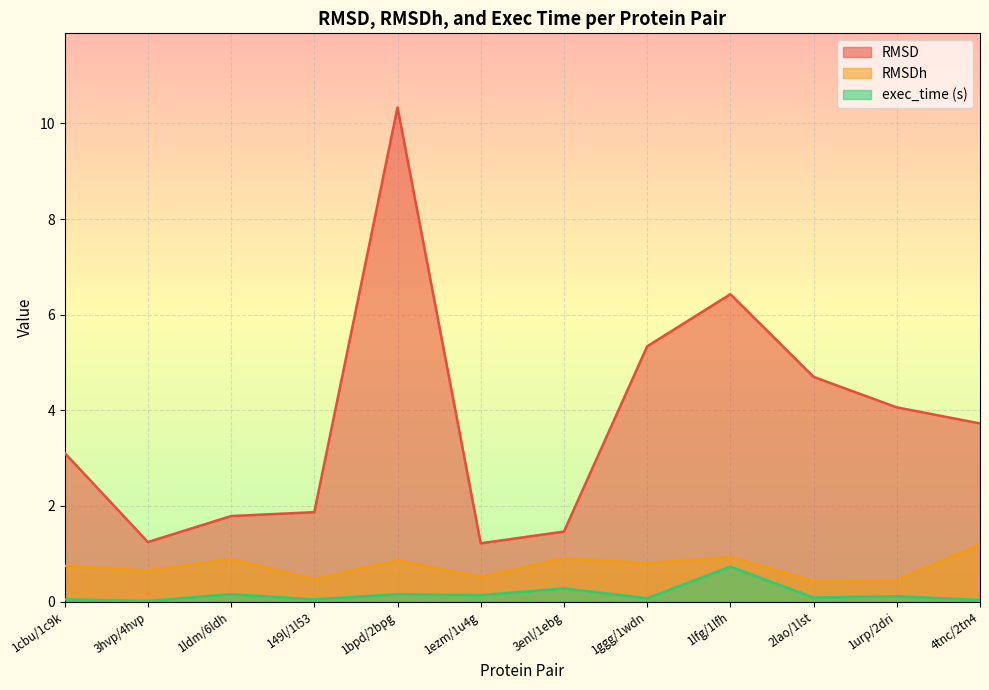

What position from the right is 2lao/1lst?

3